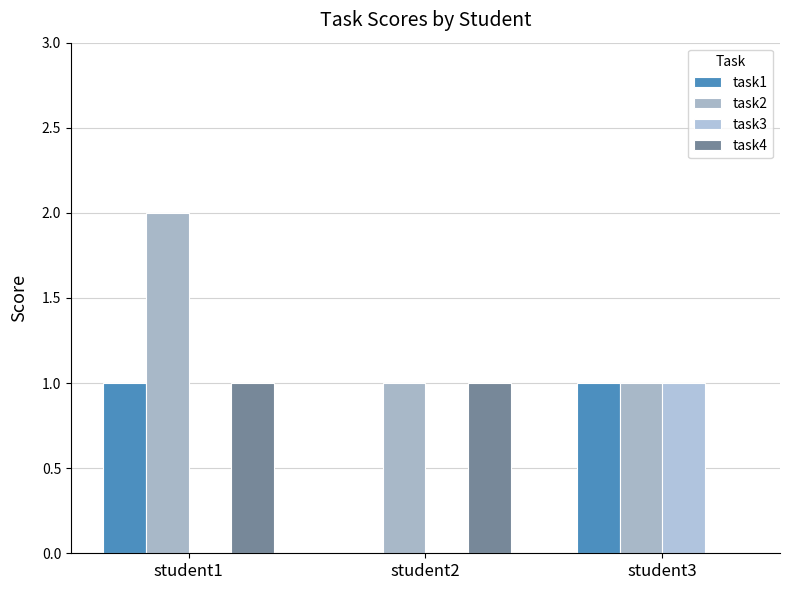

Between student1 and student2, which is larger?

student1